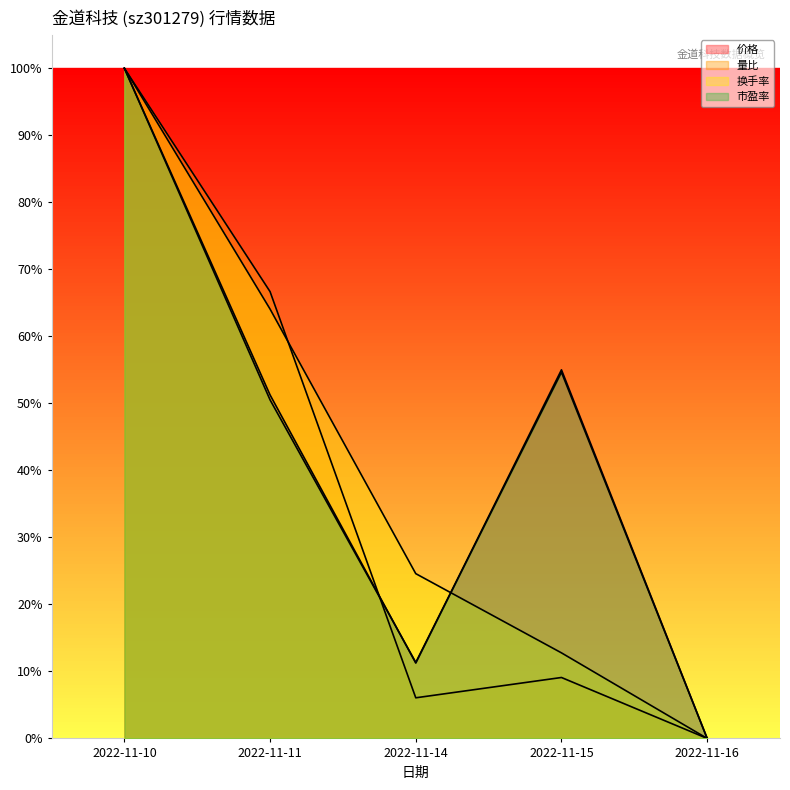

Is the value of 量比 at 2022-11-14 greater than the value of 市盈率 at 2022-11-14?

No